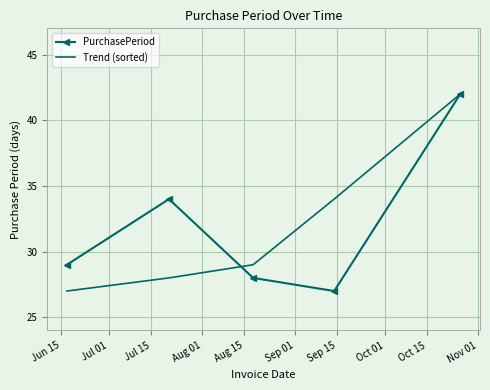

What is the maximum value shown in the chart?

42